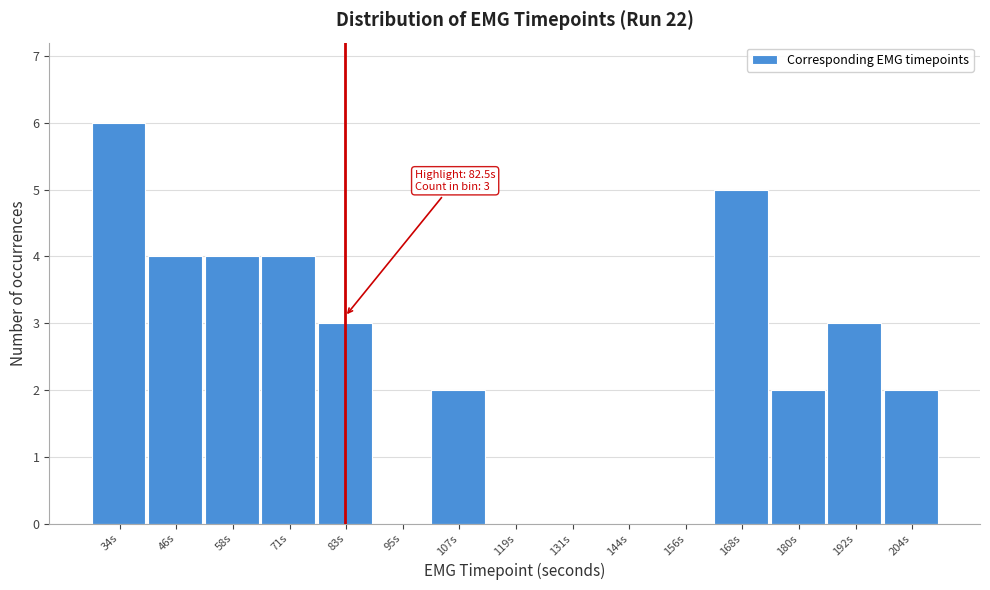

Over which range of the x-axis is the bar tallest?

28 to 40